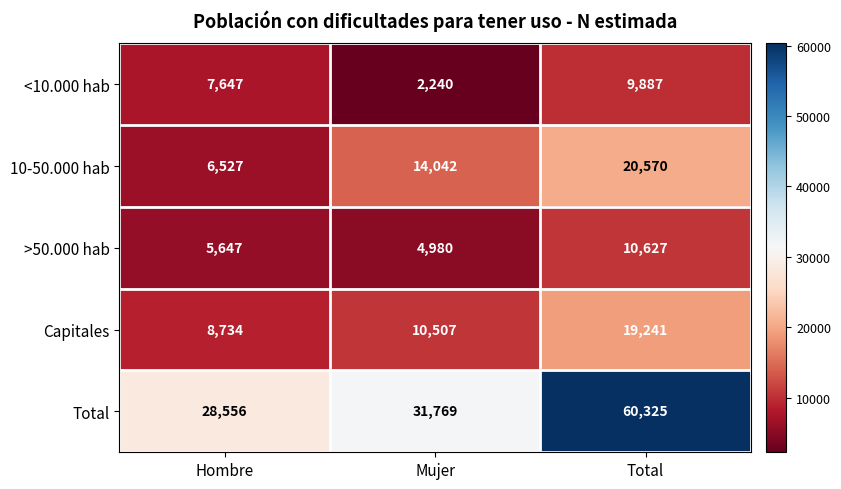

The value of >50.000 hab at Total is 14244. True or false?

False